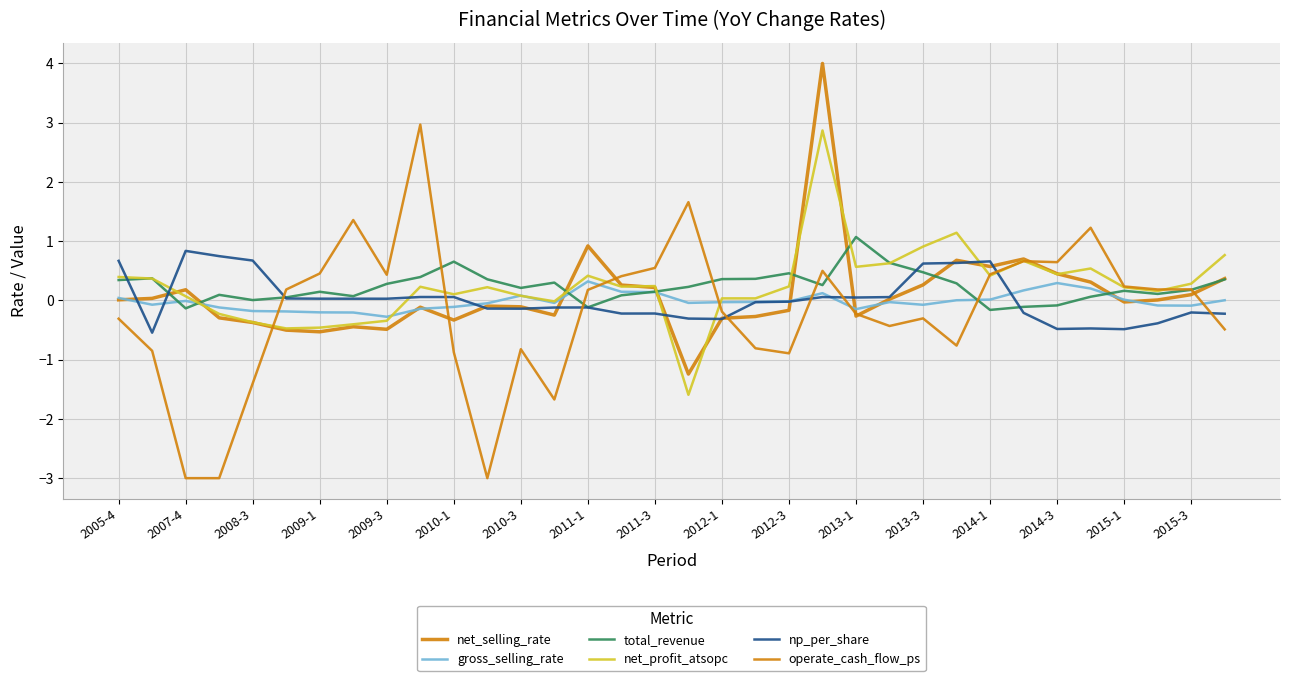

Does the chart have visible grid lines?

Yes